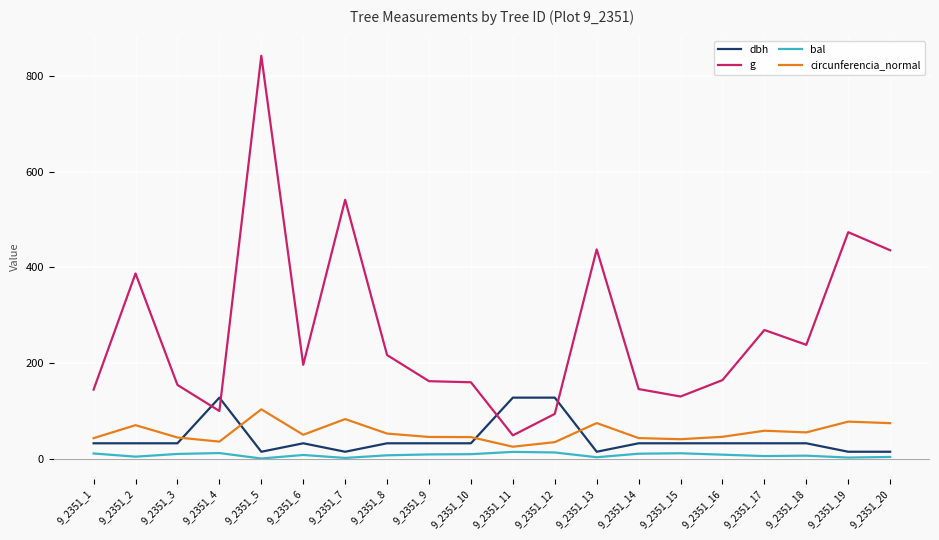

The value of bal at 9_2351_1 is 10.5. True or false?

True